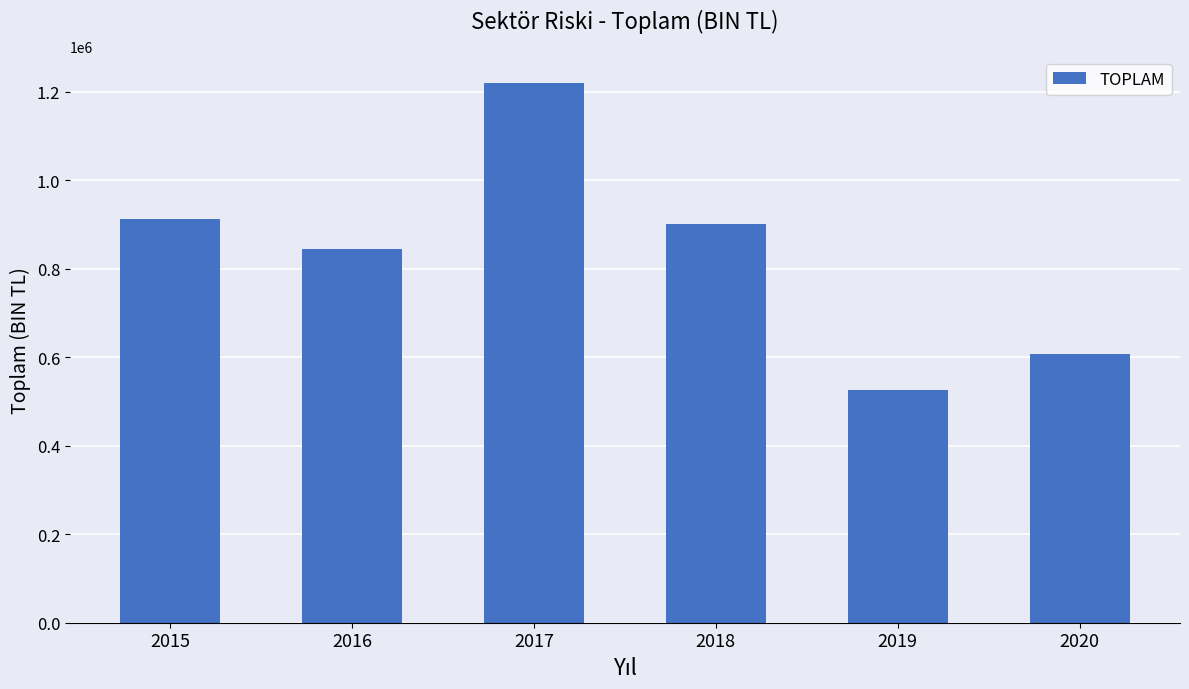

What is the difference between the maximum and second lowest values?

613772.4